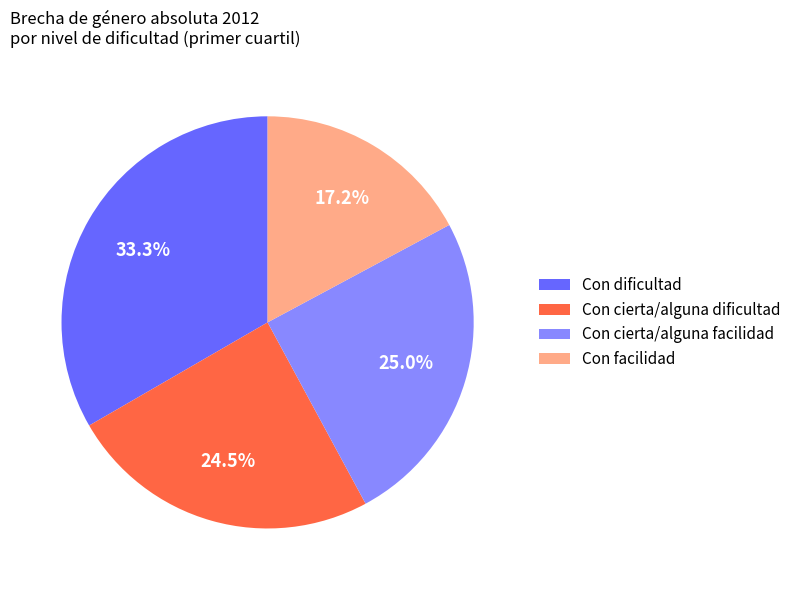

Which slice is the smallest?

Con facilidad